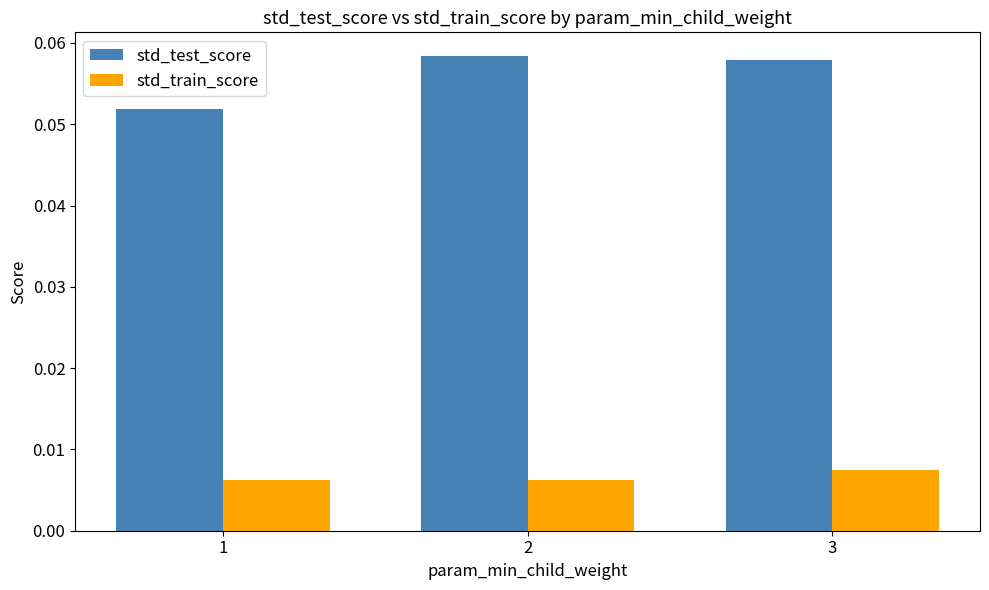

List the series in order of their peak value, highest first.

std_test_score, std_train_score